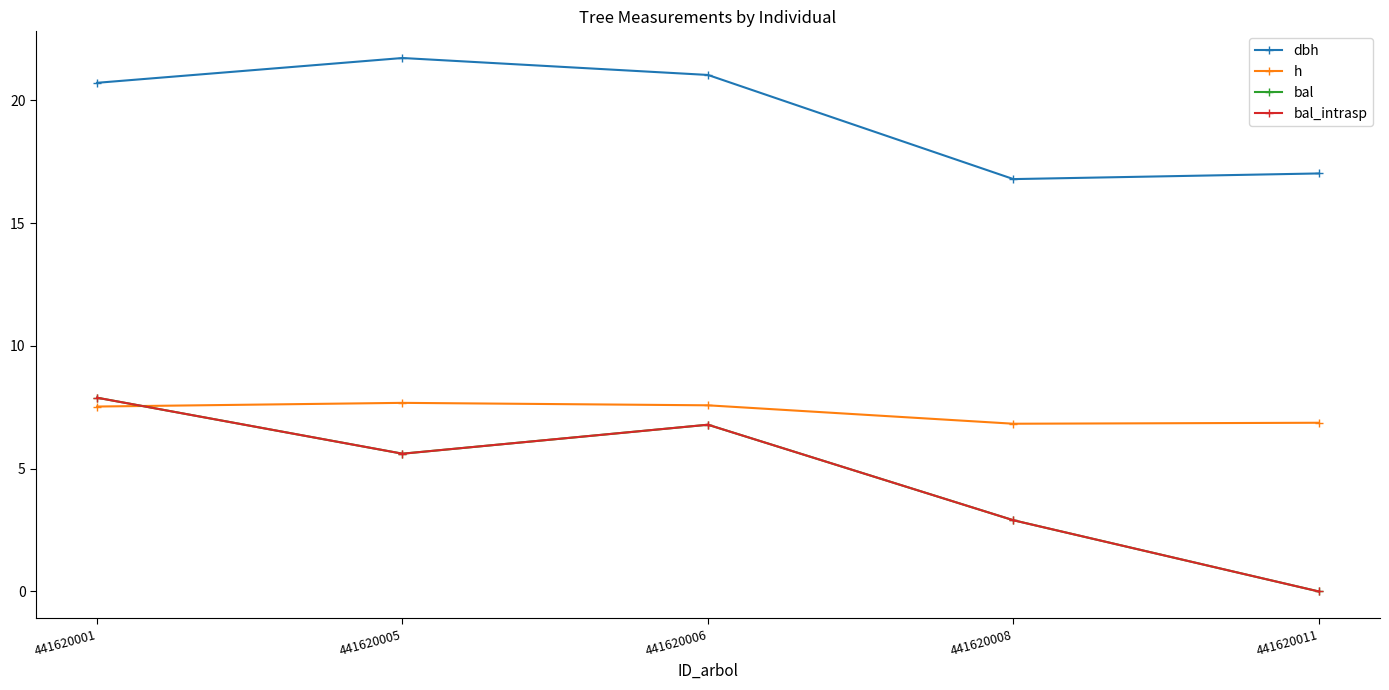

Is this an area chart (filled region under the line)?

No